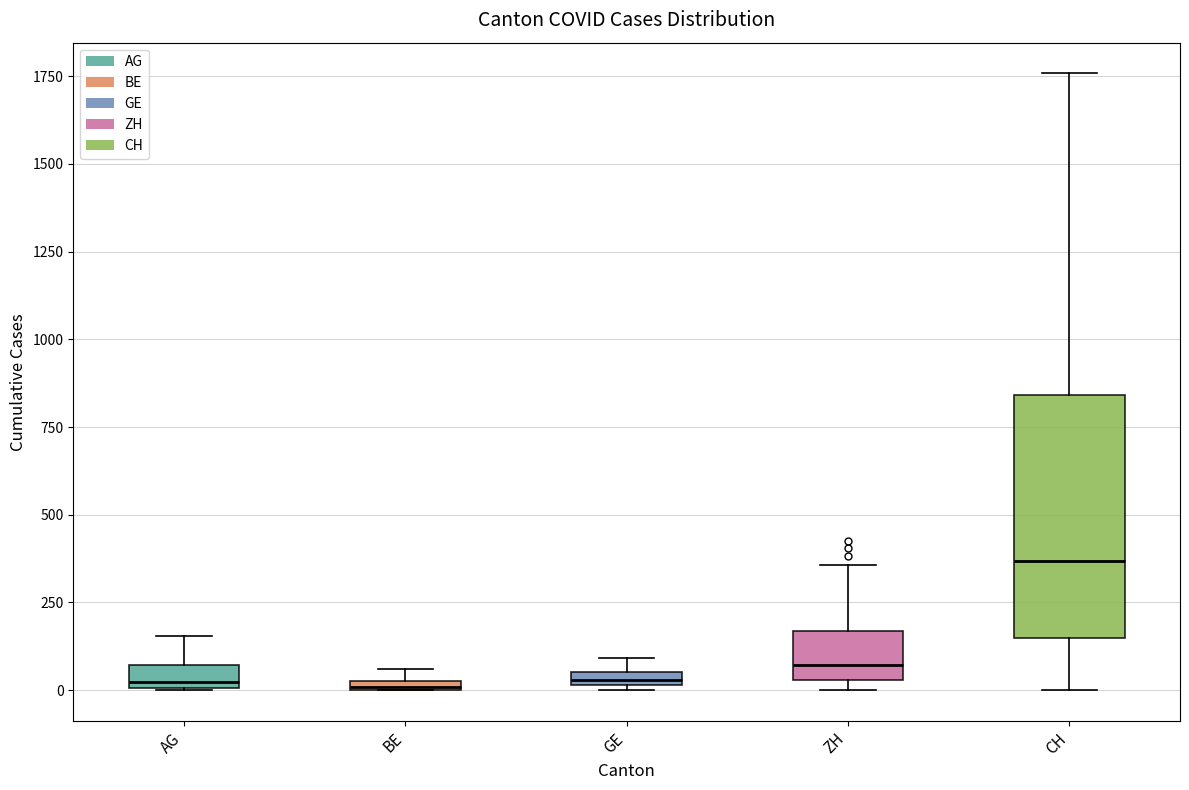

Where does the median line of the box for CH sit on the y-axis? The values are not printed on the chart, so give them approximately, as read against the axis.

350